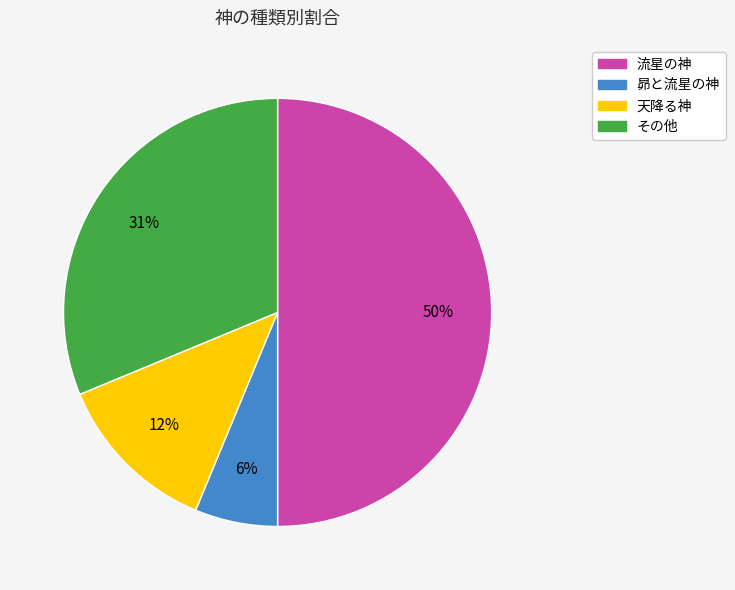

Which category has the biggest portion of the pie?

流星の神